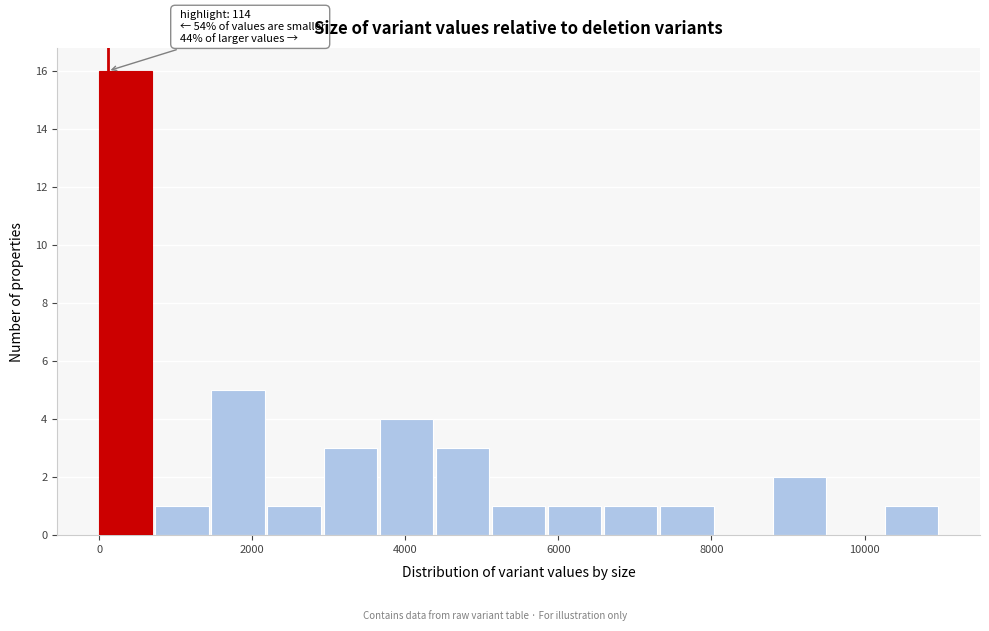

Around what value on the x-axis is the tallest bar? Give the approximate position of its centre, as read against the axis.

400